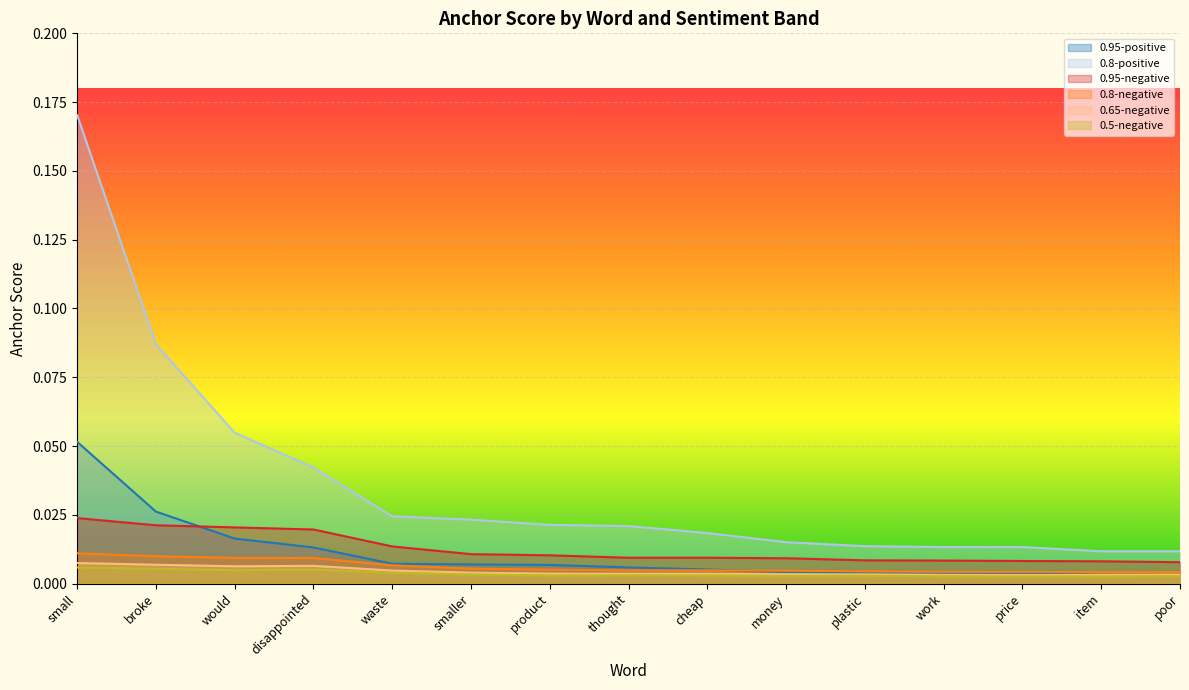

Which has a higher value, money or small?

small